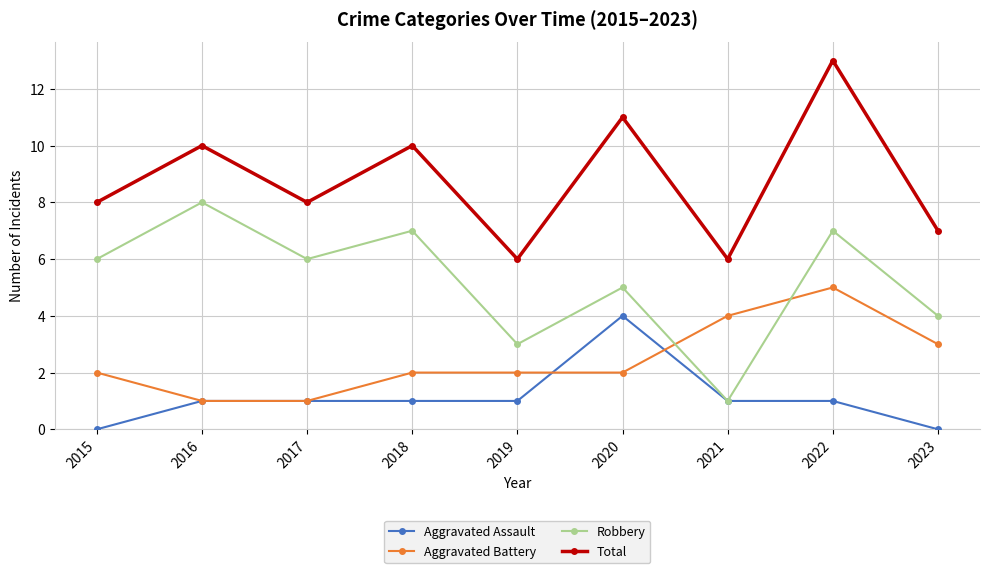

Between 2015 and 2019, which series saw the biggest shift?

Robbery